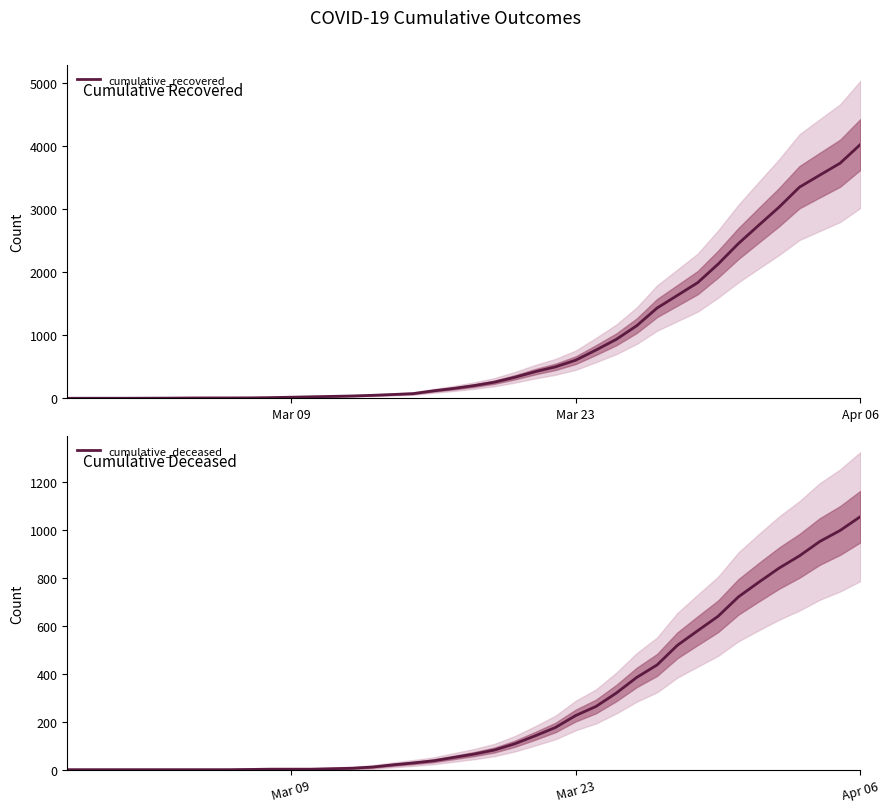

Rank the series by their average value, from lowest to highest.

cumulative_deceased, cumulative_recovered